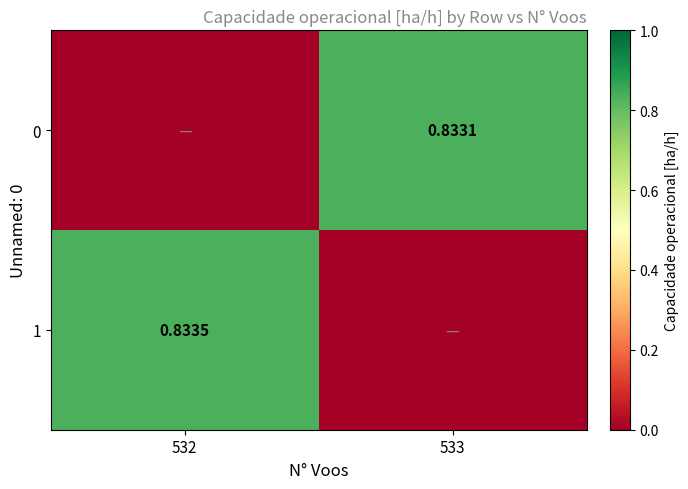

Is the value of 0 at 533 greater than the value of 1 at 532?

No